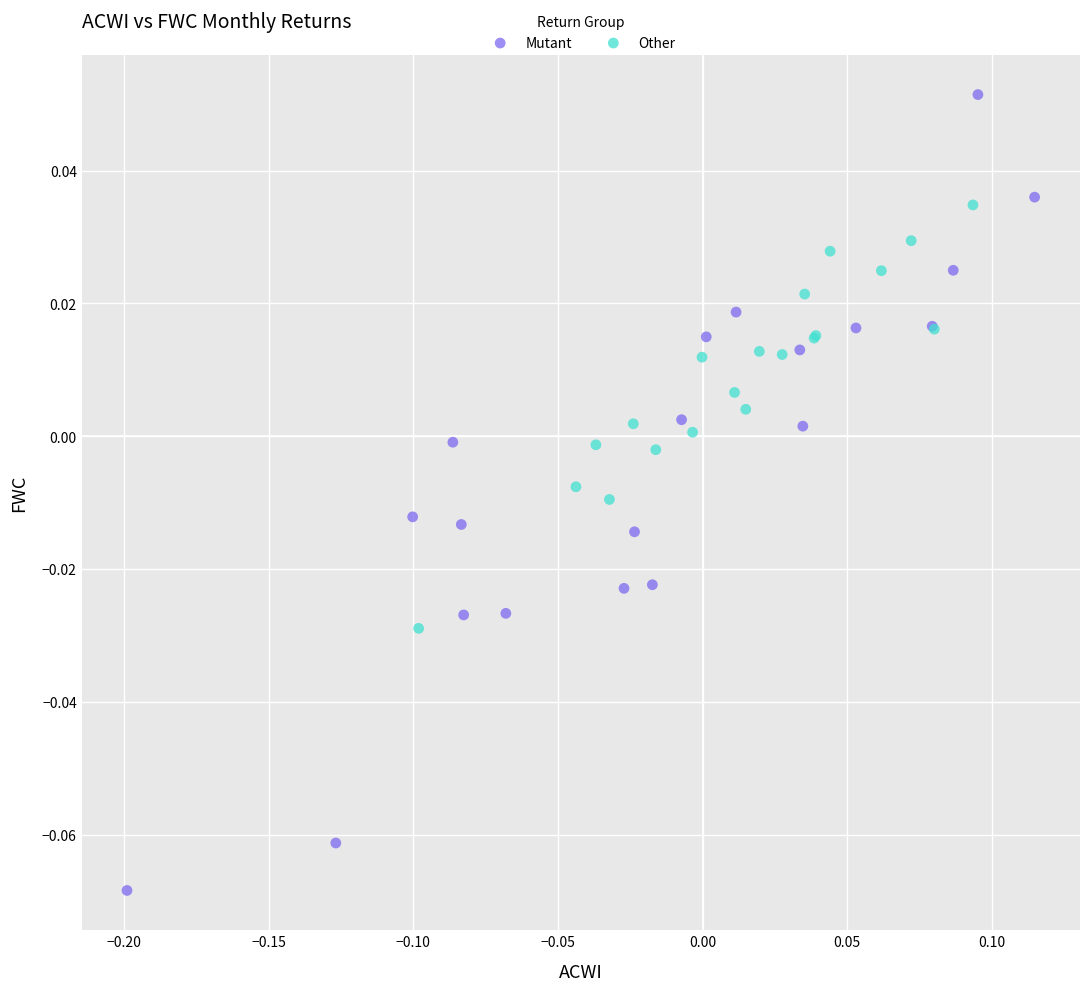

Which series has the widest spread of Y values?

Mutant